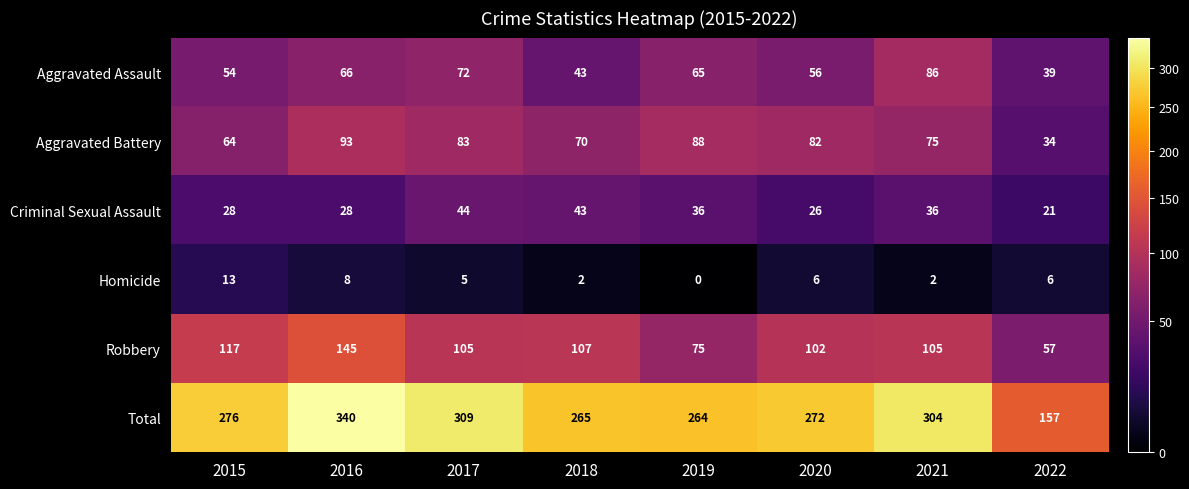

At which category is the sum across all series the highest?

2016